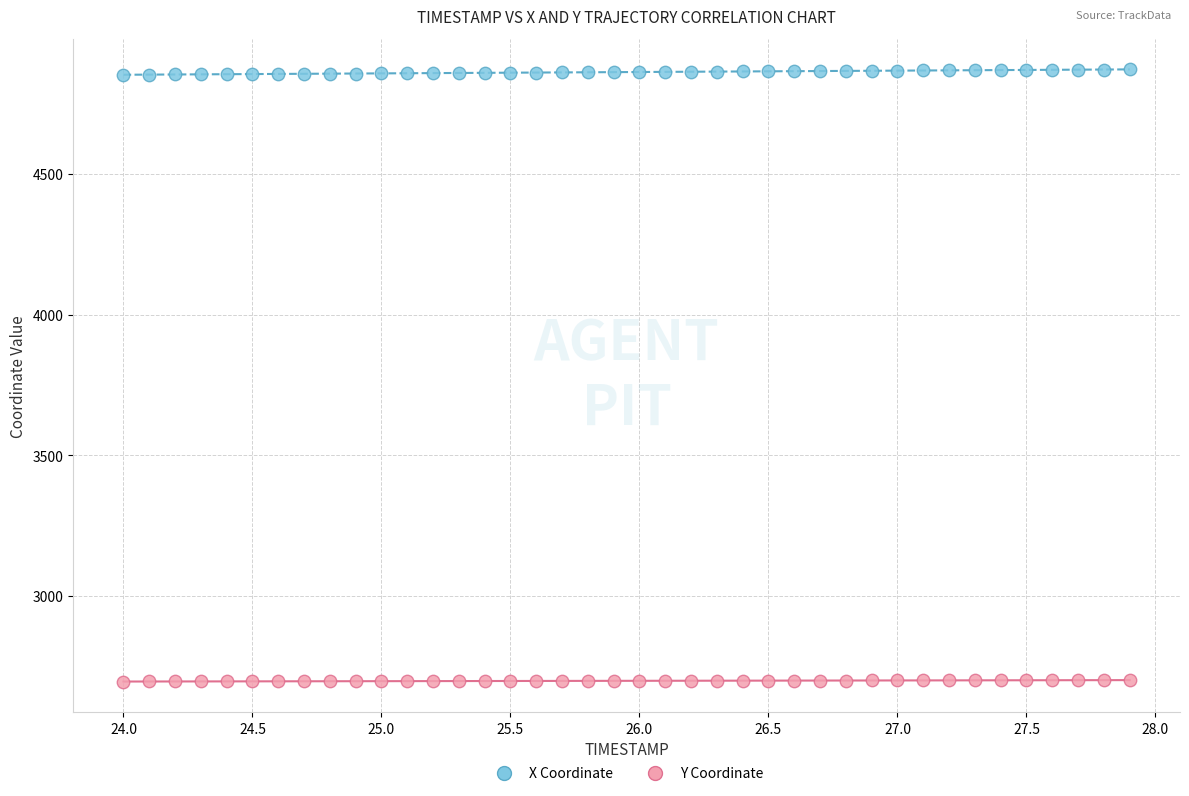

Which series contains the highest Y value?

X Coordinate